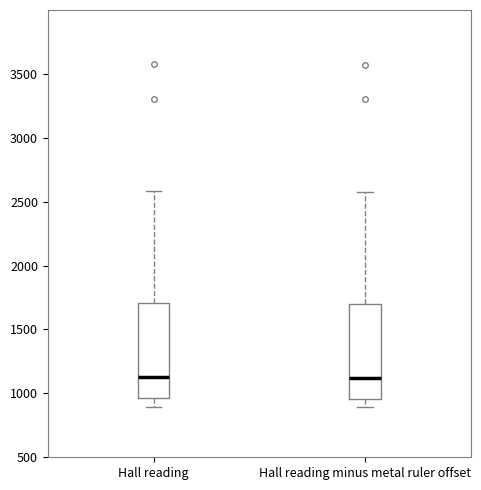

Reading left to right, read every box against the y-axis: the position of its median line, the range the box covers, and the ends of its whiskers. The values are not printed on the chart, so give them approximately, as read against the axis.

Hall reading: median 1150, box 950 to 1700, whiskers 900 to 2600
Hall reading minus metal ruler offset: median 1100, box 950 to 1700, whiskers 900 to 2550